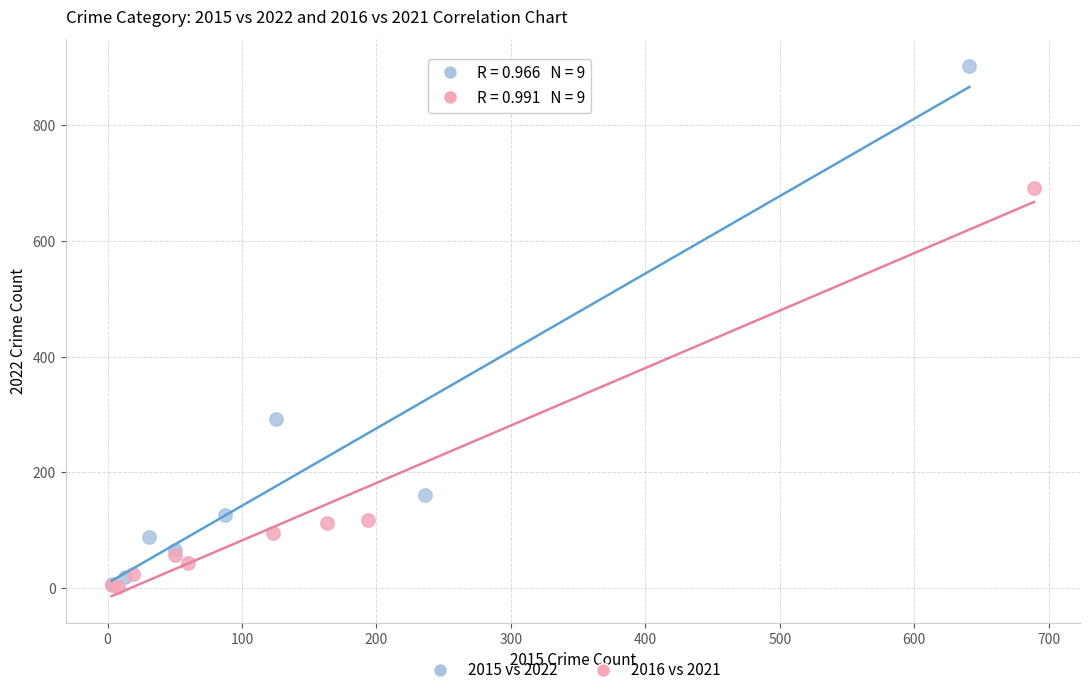

Which series has the widest spread of Y values?

2015 vs 2022